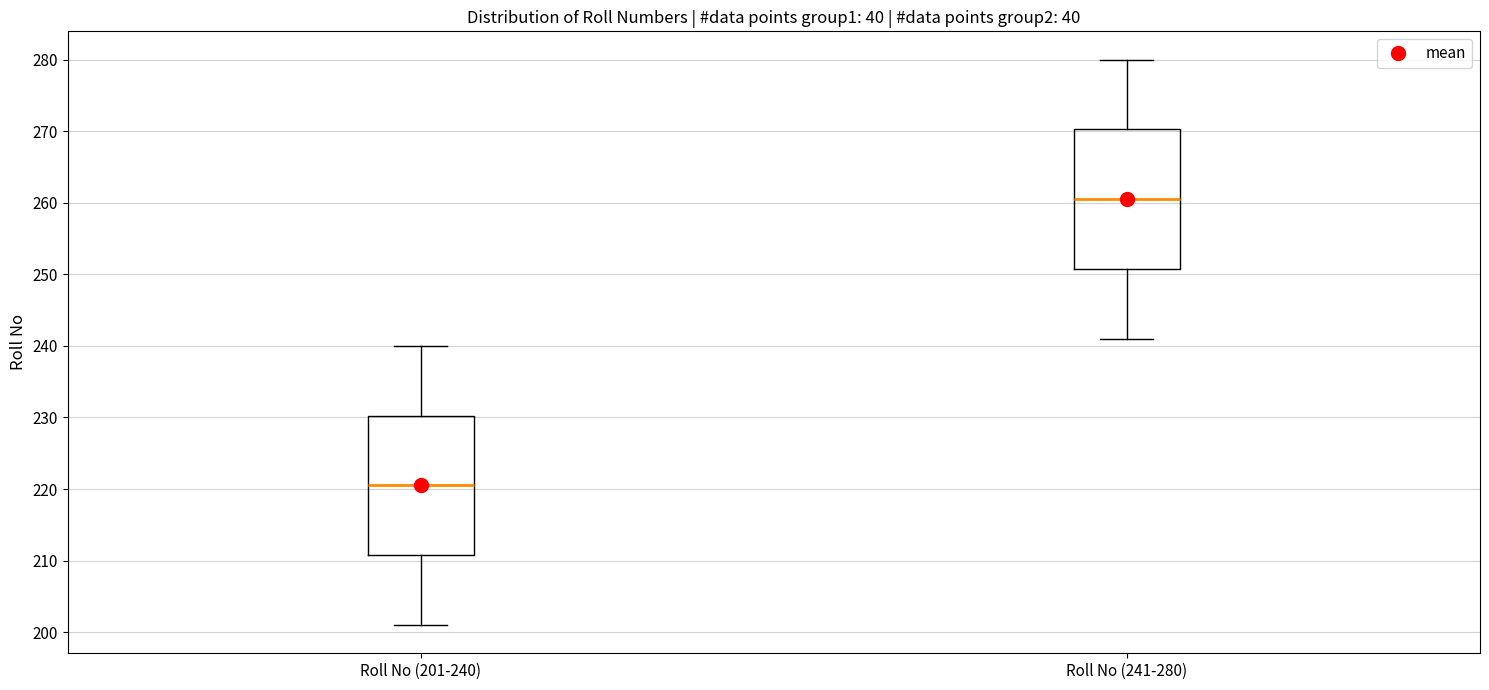

Reading left to right, read every box against the y-axis: the position of its median line, the range the box covers, and the ends of its whiskers. The values are not printed on the chart, so give them approximately, as read against the axis.

Roll No (201-240): median 221, box 211 to 230, whiskers 201 to 240
Roll No (241-280): median 261, box 251 to 270, whiskers 241 to 280